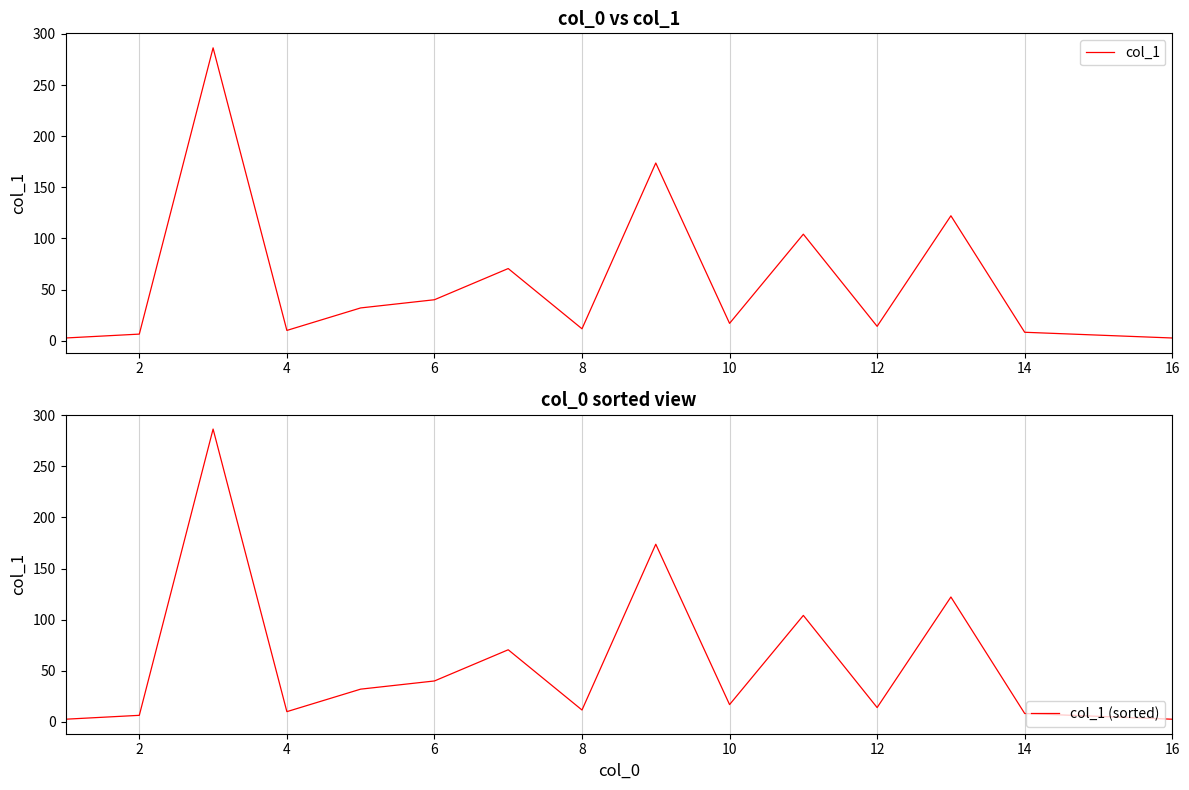

The col_1 (sorted) series shows 17.0 at 10. True or false?

True